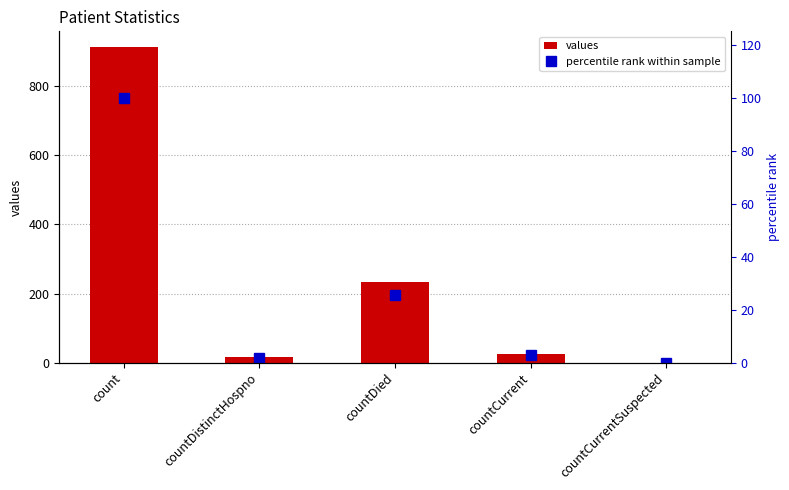

What is the average value of the values series?

237